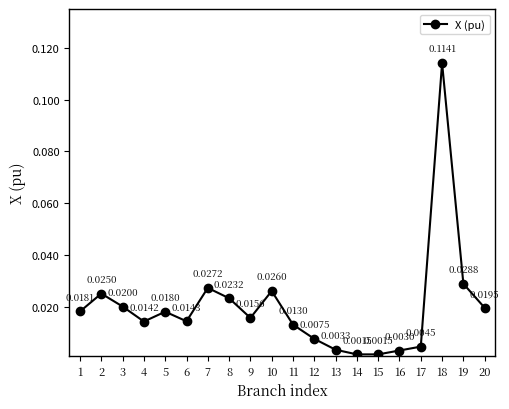

How many points are higher than both their immediate neighbors (excluding endpoints)?

5